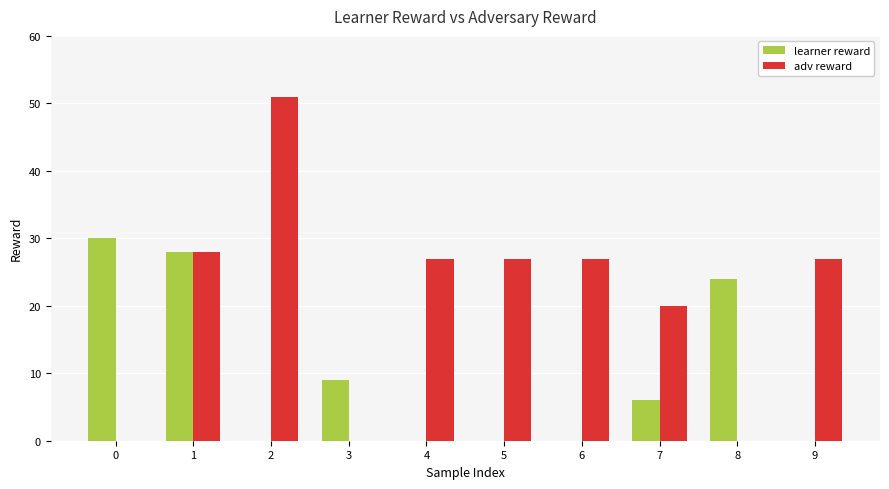

Which series changed the most between 4 and 7?

adv reward